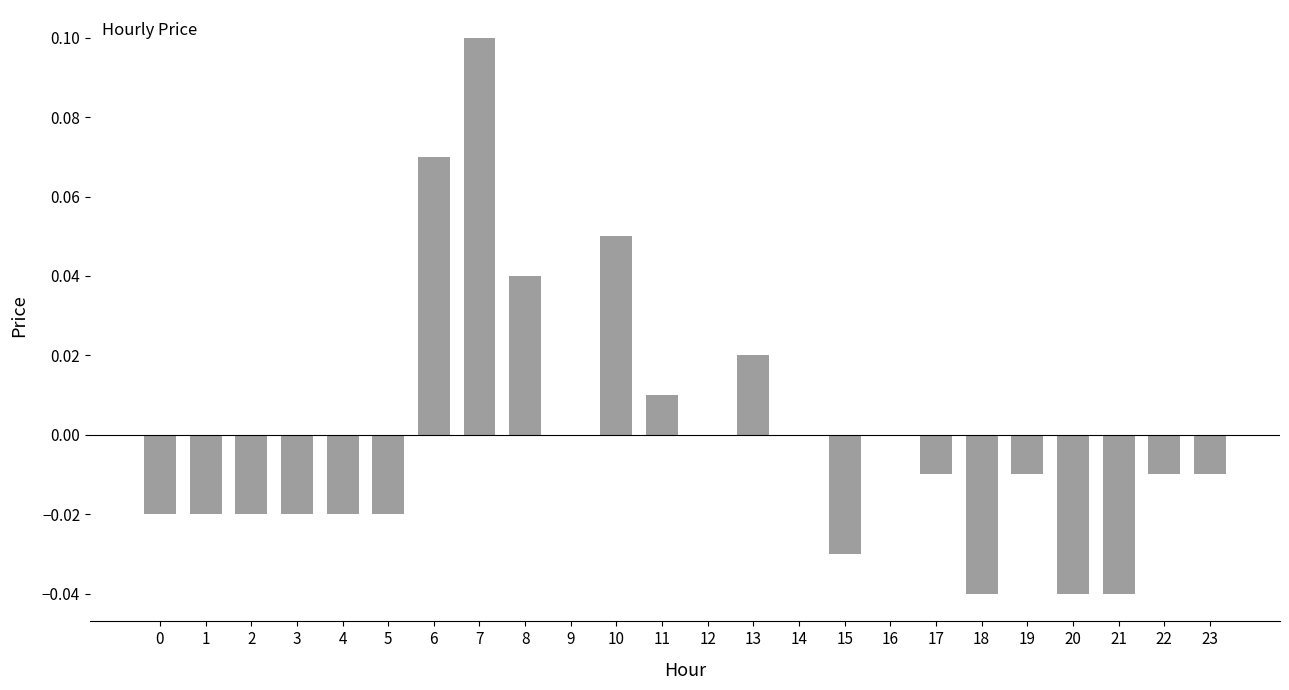

The chart shows a value of -0.0 at 19. True or false?

True